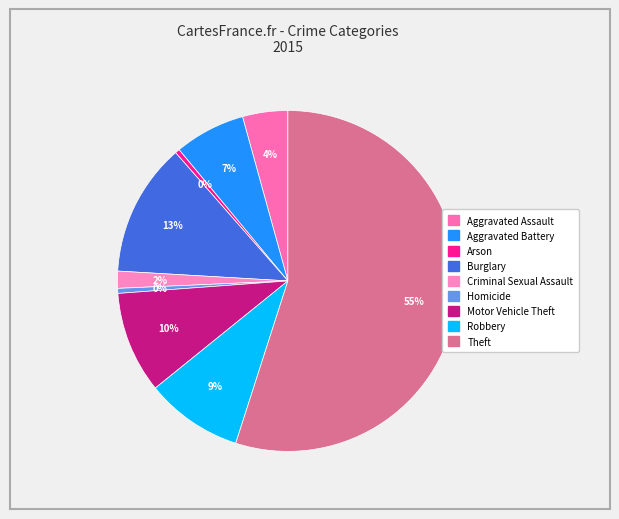

How much of the chart is everything except Theft?

45.1%